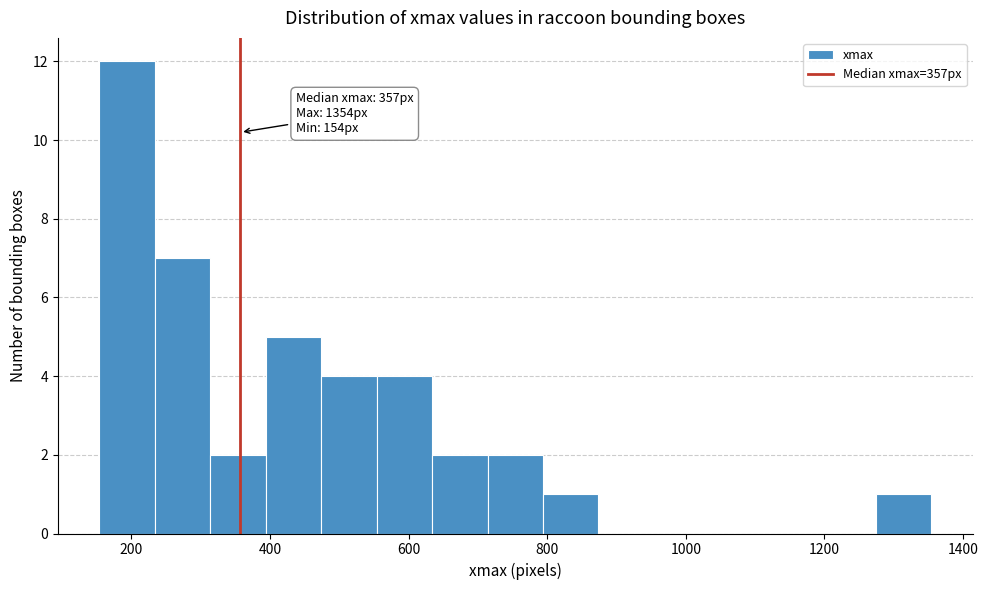

Which range on the x-axis has the tallest bar?

154 to 234